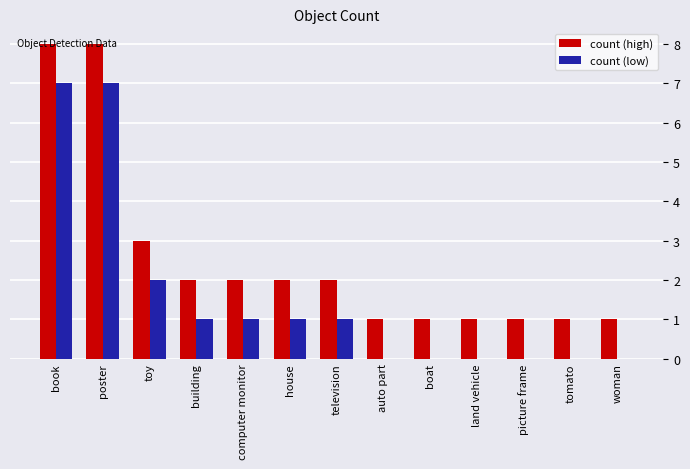

Reading left to right, list all the values displayed in this chart.

count (high): 8	8	3	2	2	2	2	1	1	1	1	1	1
count (low): 7	7	2	1	1	1	1	0	0	0	0	0	0